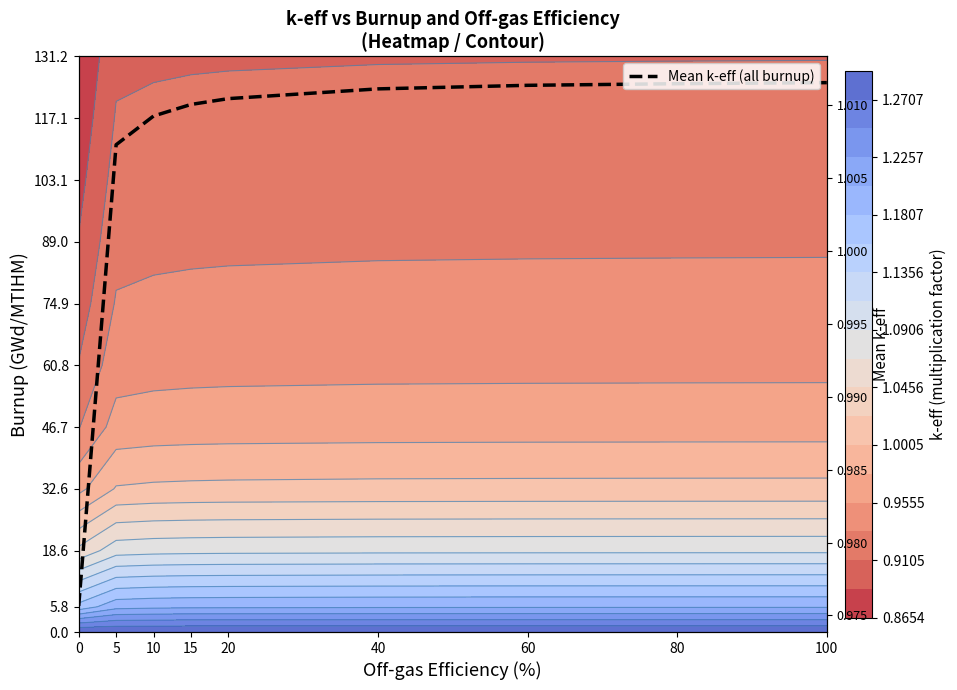

What is the greatest value displayed?

1.0